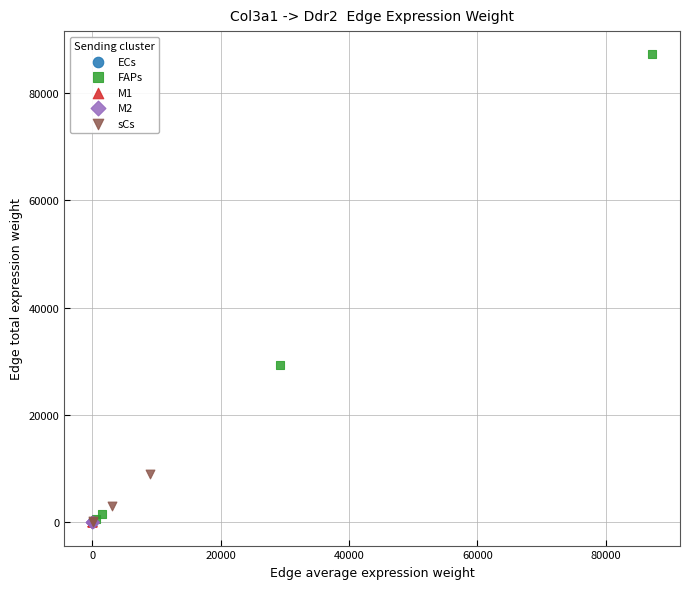

What are all the series names shown in the legend?

ECs, FAPs, M1, M2, sCs